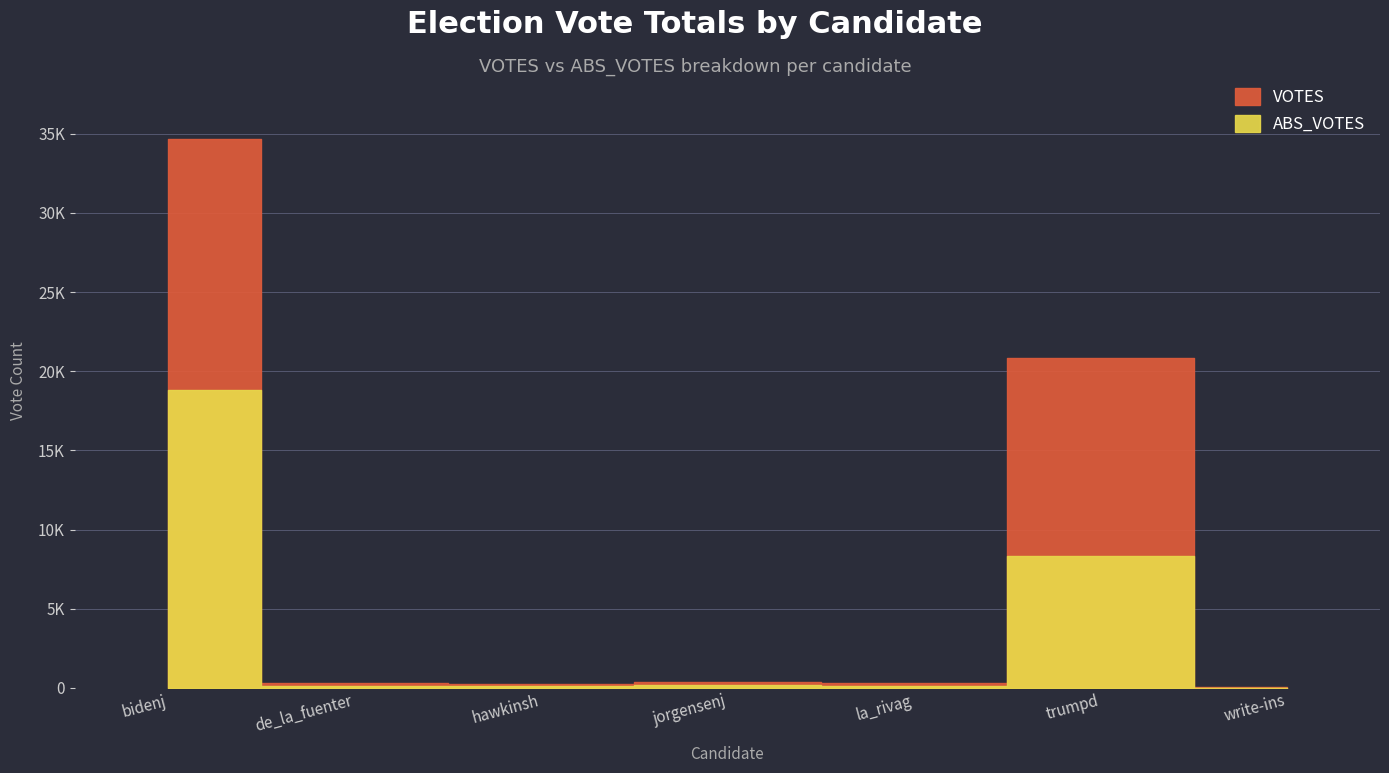

Reading left to right, extract all data points from this chart.

VOTES: 34678	291	234	390	278	20847	25
ABS_VOTES: 18837	136	99	161	130	8298	0